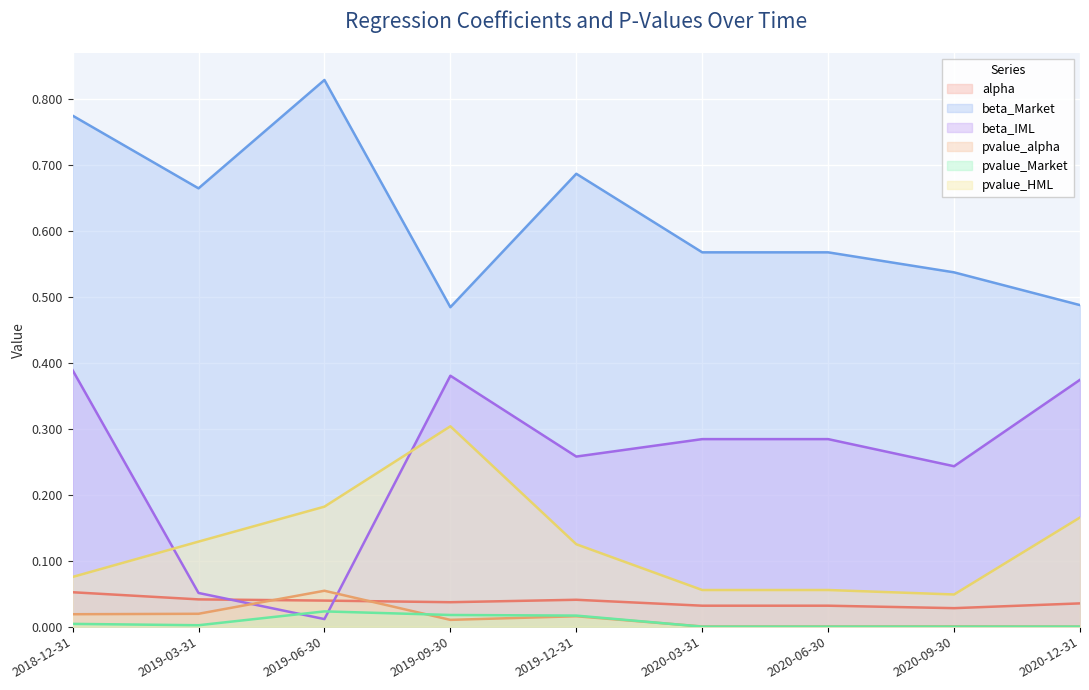

How many interior local peaks does the pvalue_Market series have?

1